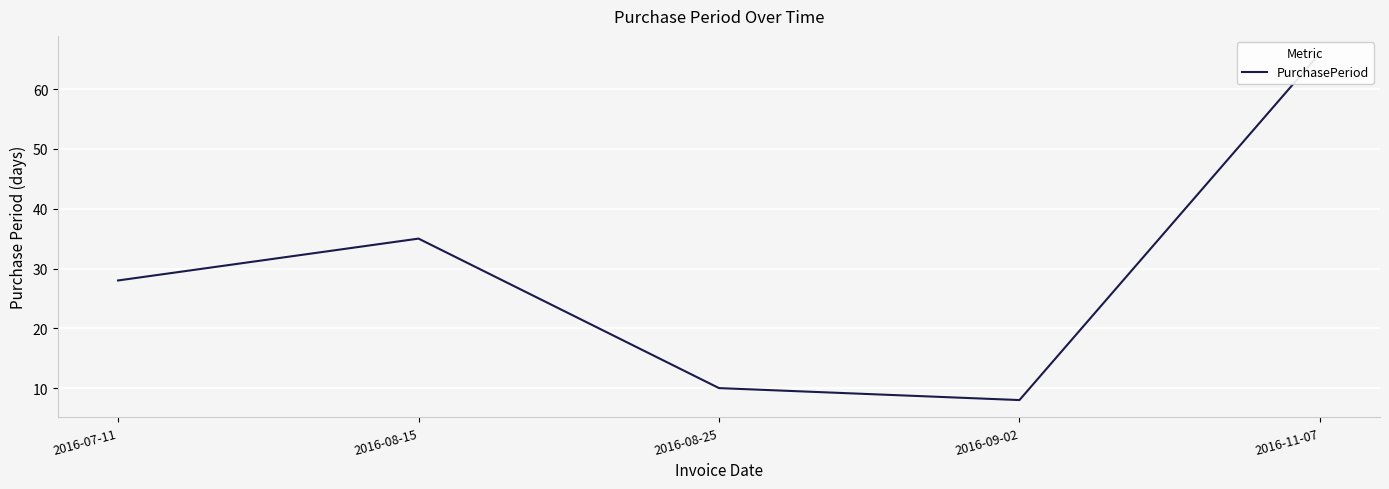

Rank the categories by value from highest to lowest.

2016-11-07, 2016-08-15, 2016-07-11, 2016-08-25, 2016-09-02